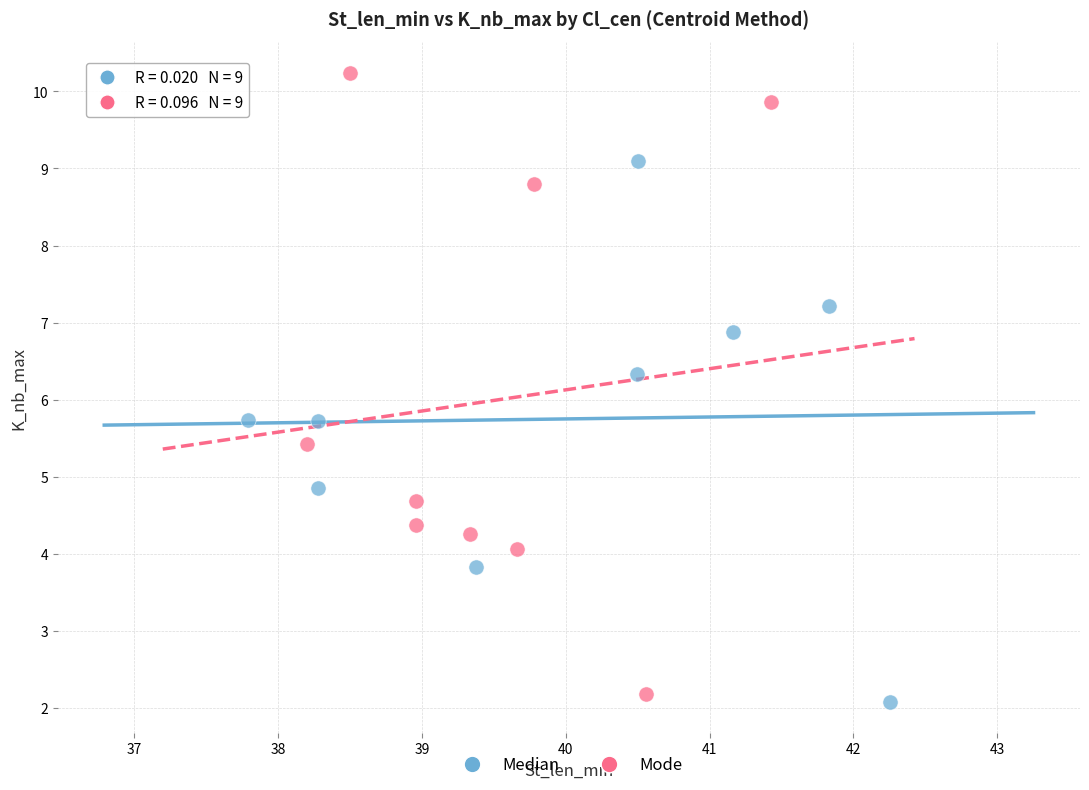

Which series reaches the minimum Y coordinate?

Median